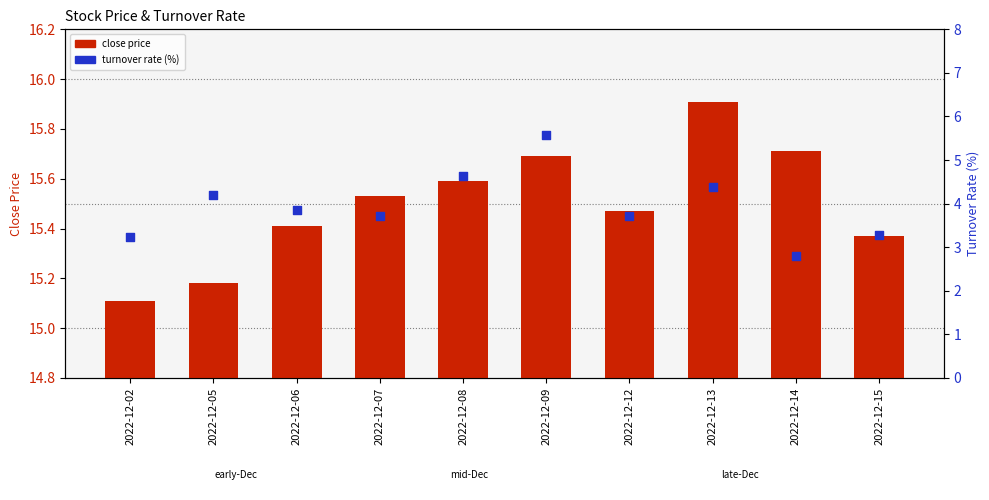

Which series has the largest Y range (max minus min)?

turnover rate (%)